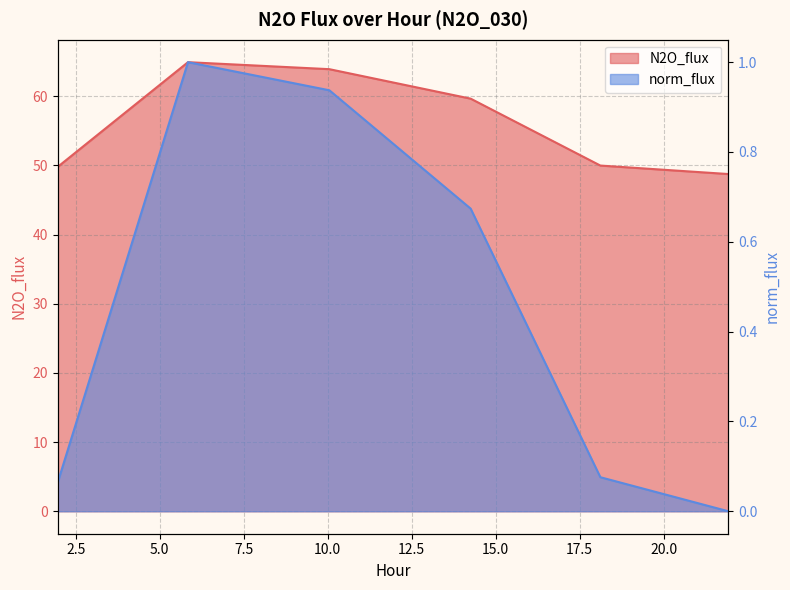

Does the chart display data point markers on the line(s)?

No